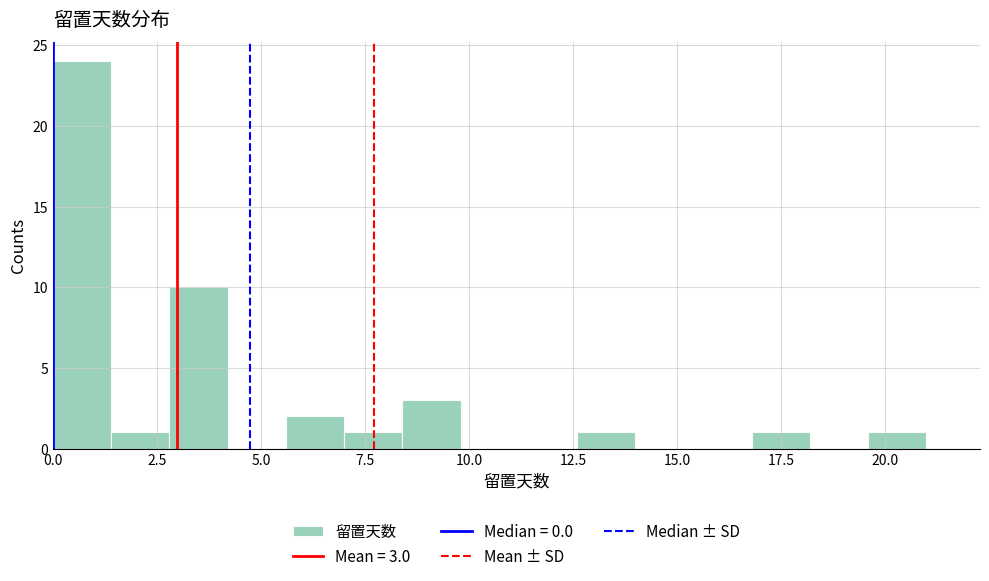

Around what value on the x-axis is the tallest bar? Give the approximate position of its centre, as read against the axis.

0.5